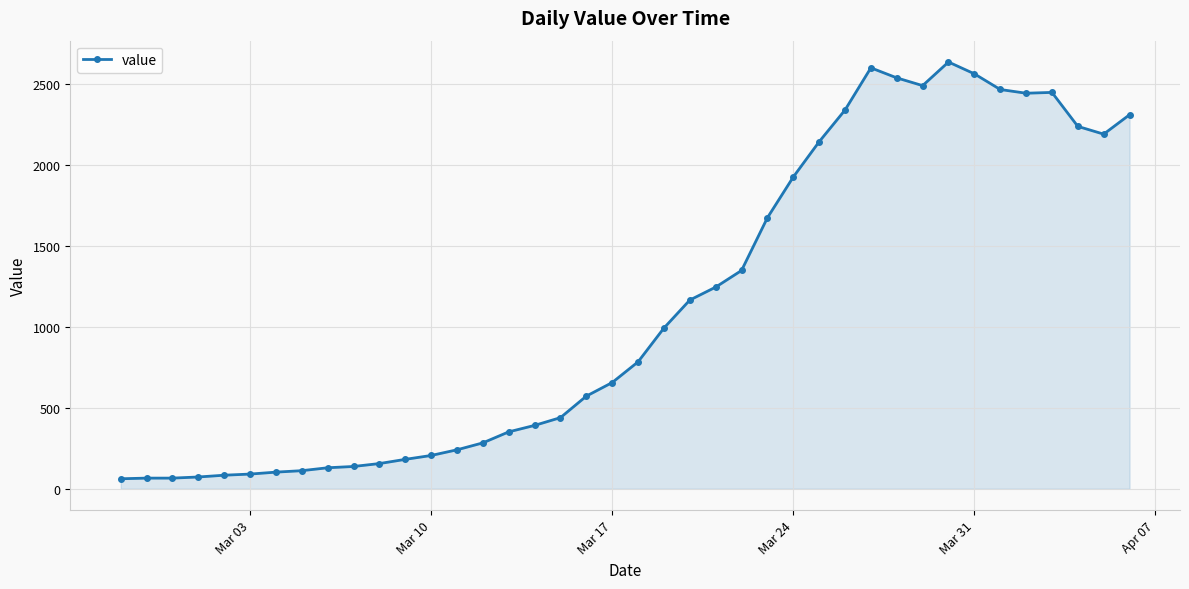

True or false: the data has more than 2 interior local peaks.

True